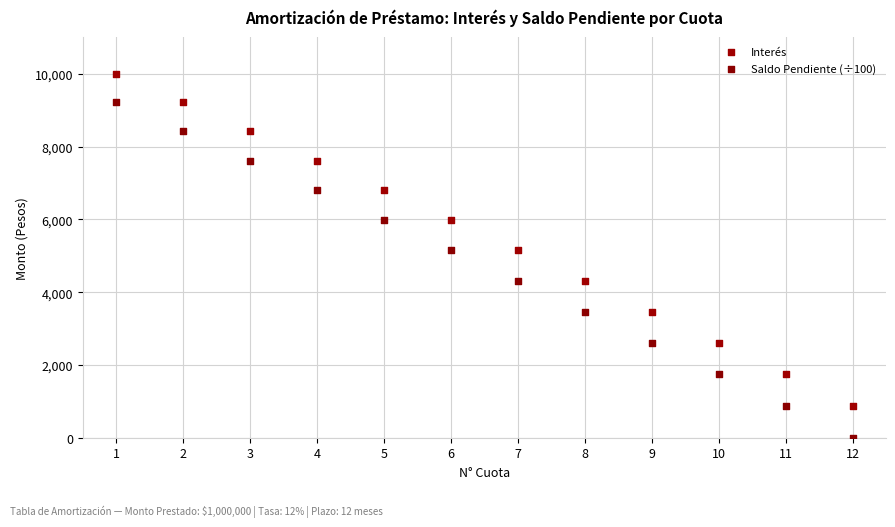

What are all the series names shown in the legend?

Interés, Saldo Pendiente (÷100)